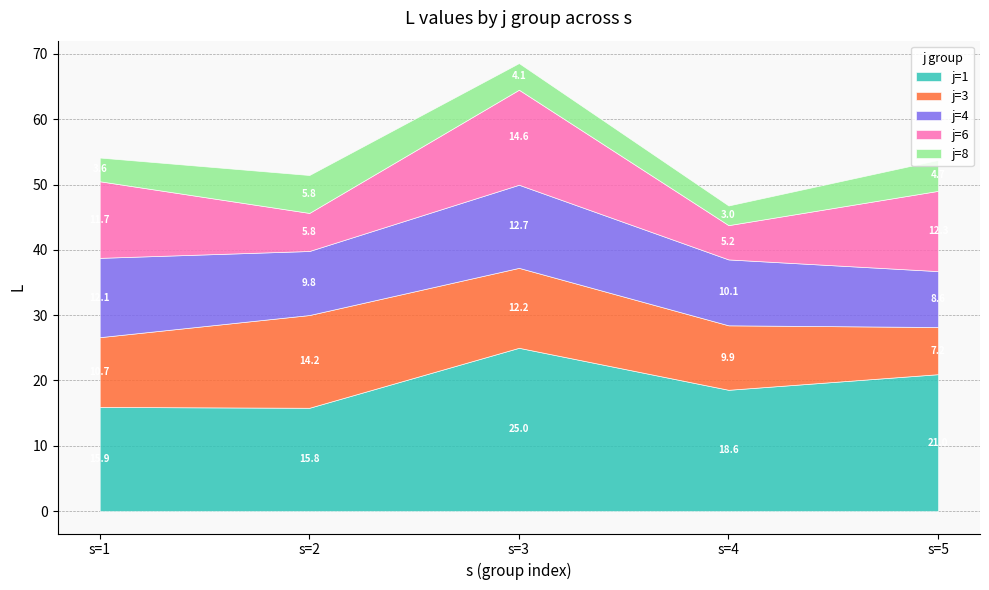

At how many categories does at least one series exceed 7?

5